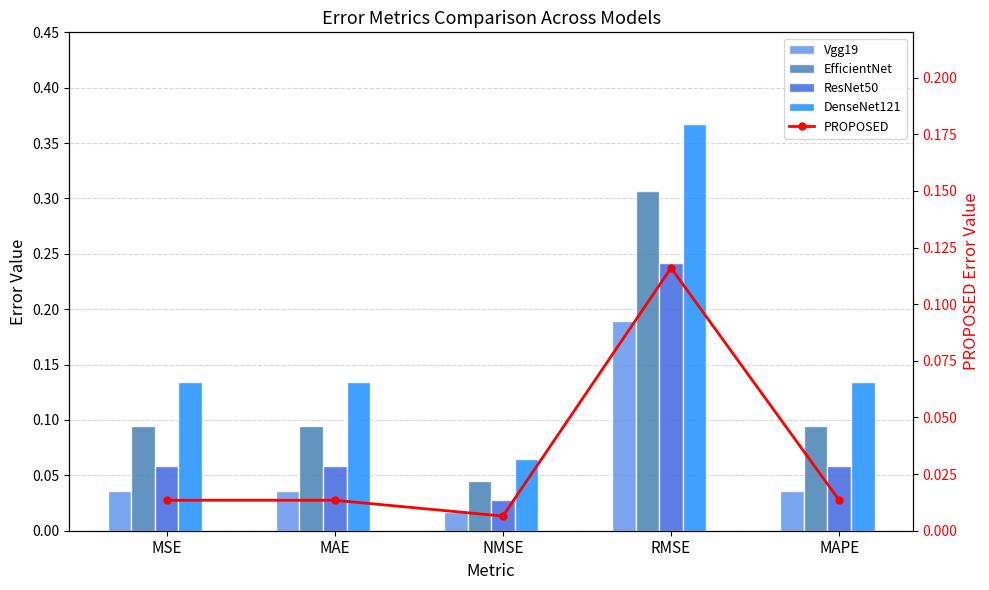

How many categories are shown in the chart?

5